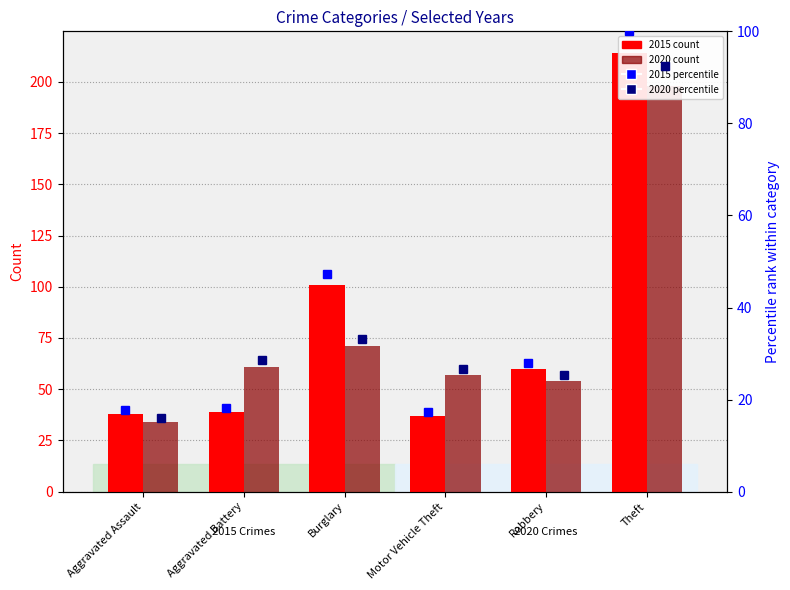

List the labels in order of 2020 pct value, smallest first.

Aggravated Assault, Robbery, Motor Vehicle Theft, Aggravated Battery, Burglary, Theft